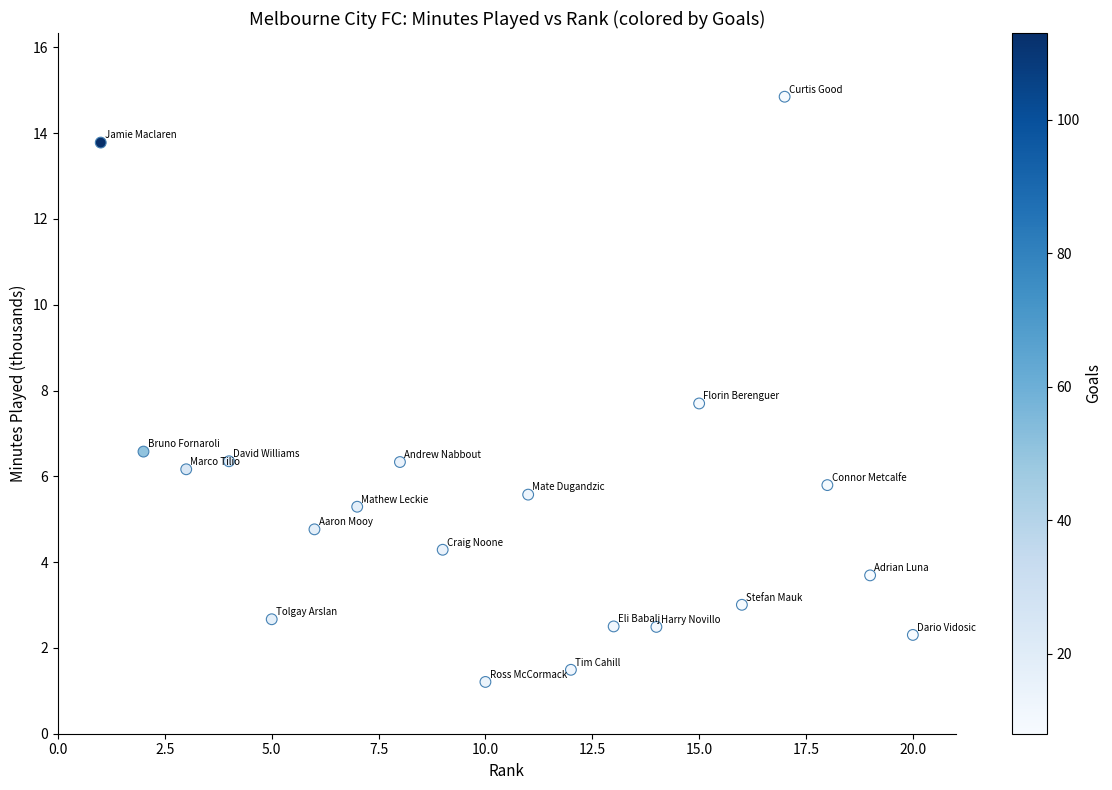

What is the range of X values (max minus min)?

19.0